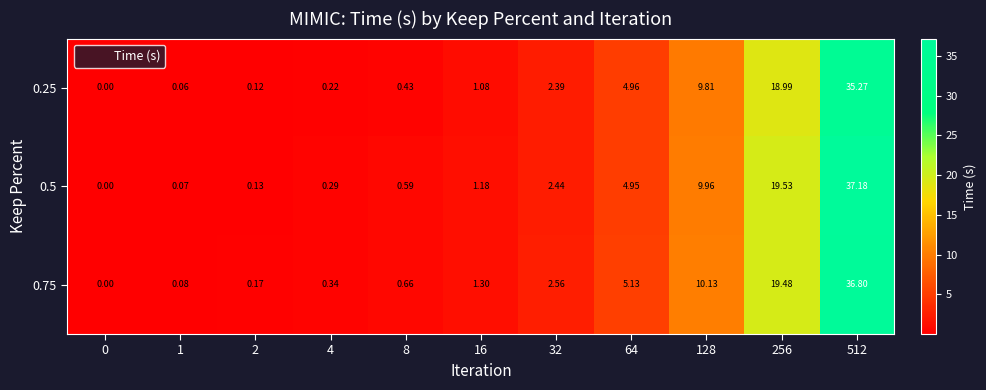

Is the value of 0.25 at 64 greater than the value of 0.75 at 0?

Yes